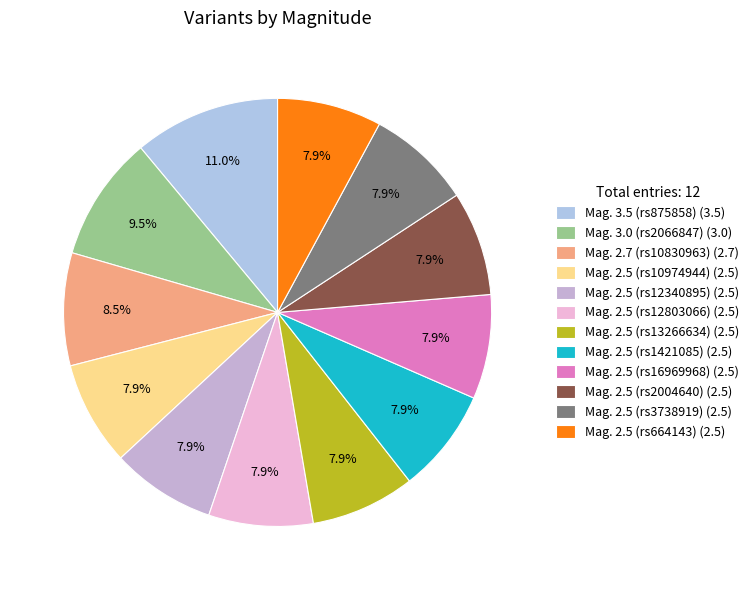

What percentage is the Mag. 2.5 (rs3738919) slice, to the nearest percent?

8%